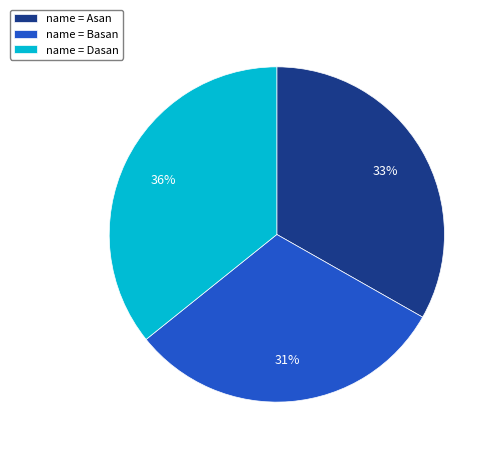

Between name = Basan and name = Asan, which is larger?

name = Asan